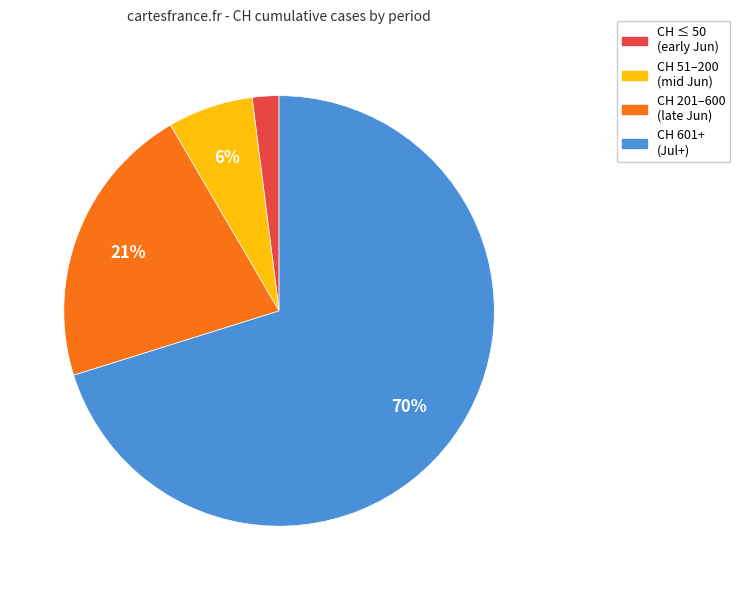

To the nearest percent, what is the average slice percentage?

25%